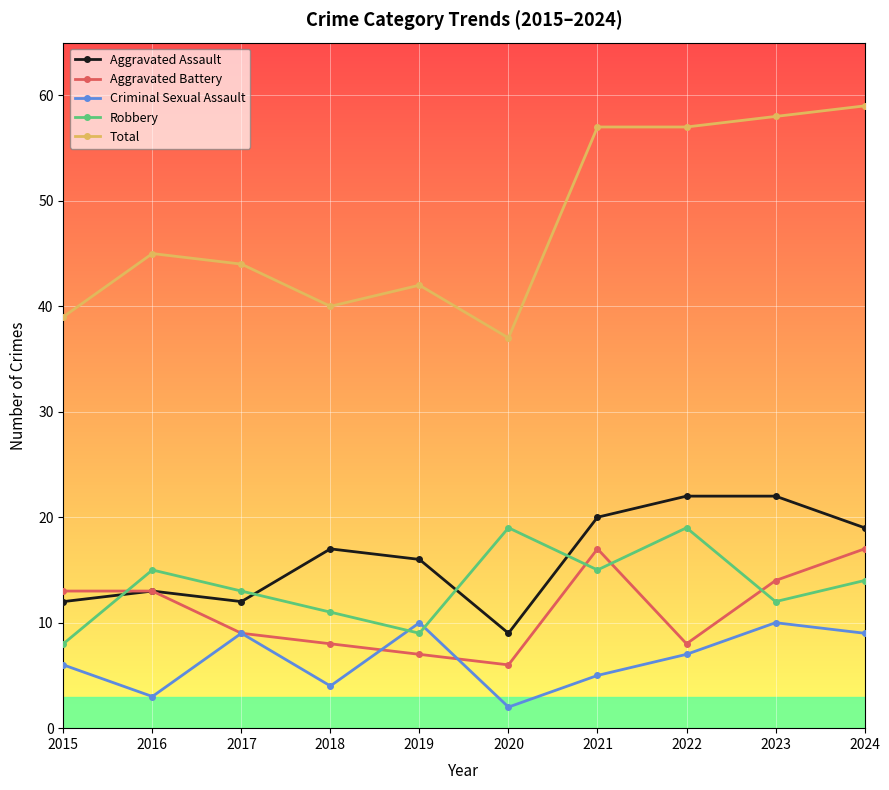

The Robbery series shows 12 at 2015. True or false?

False